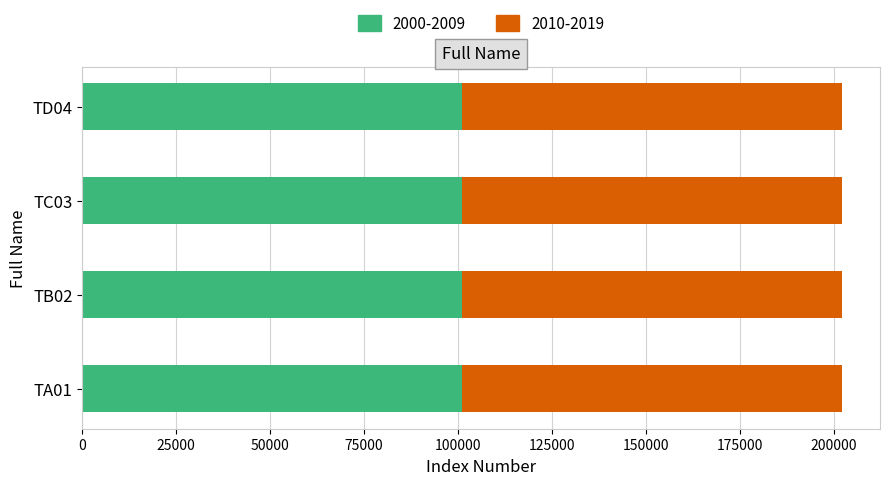

What is the average value of the 2000-2009 series?

101101